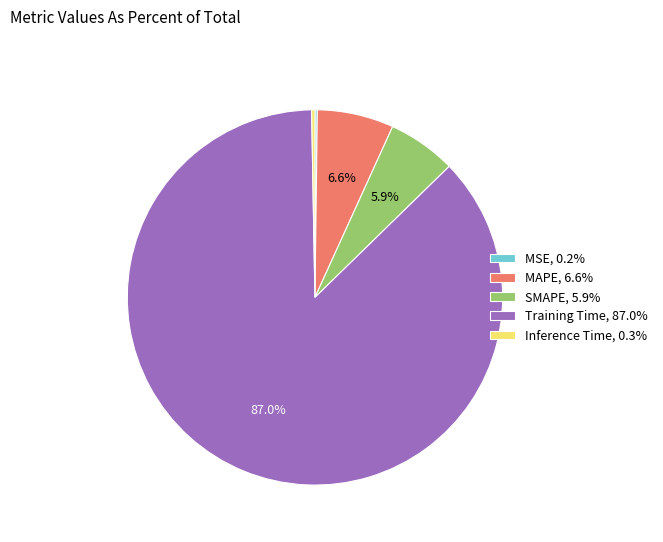

Is the sum of MAPE and SMAPE greater than half?

No